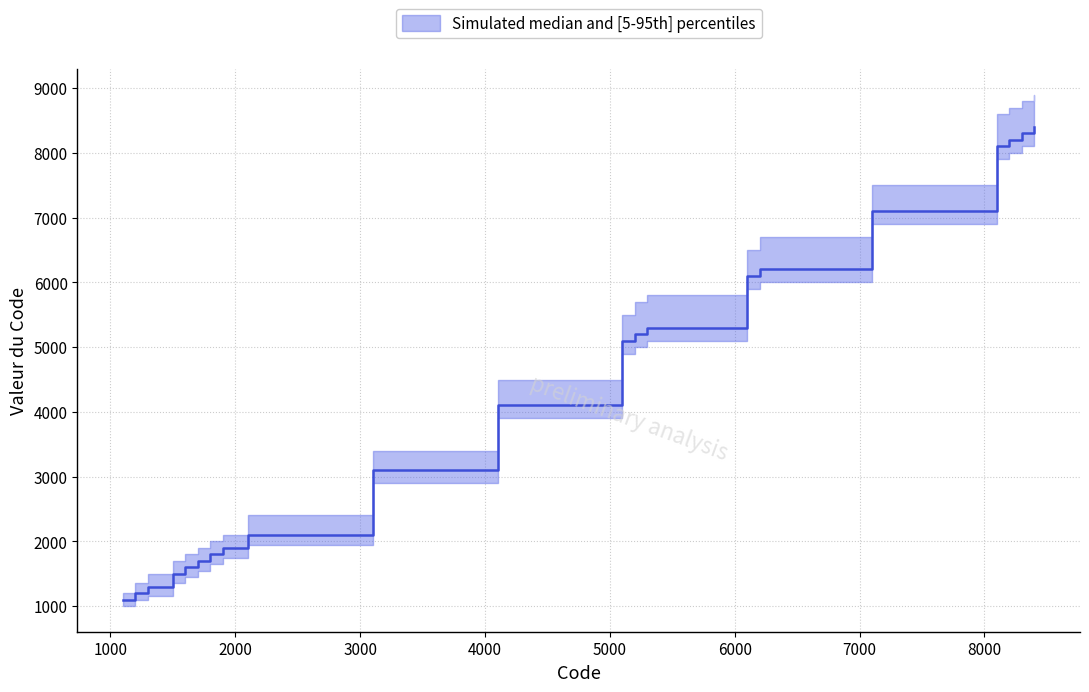

Which series has the largest range (max minus min)?

upper